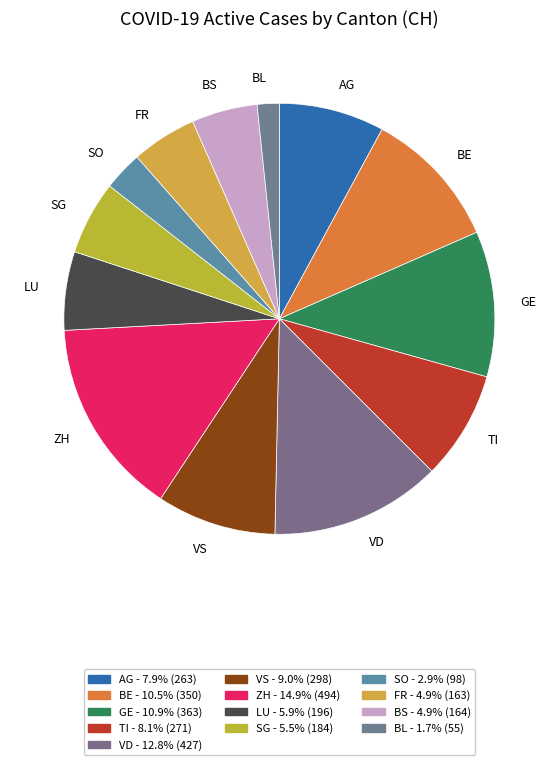

Is the sum of GE and BE greater than half?

No